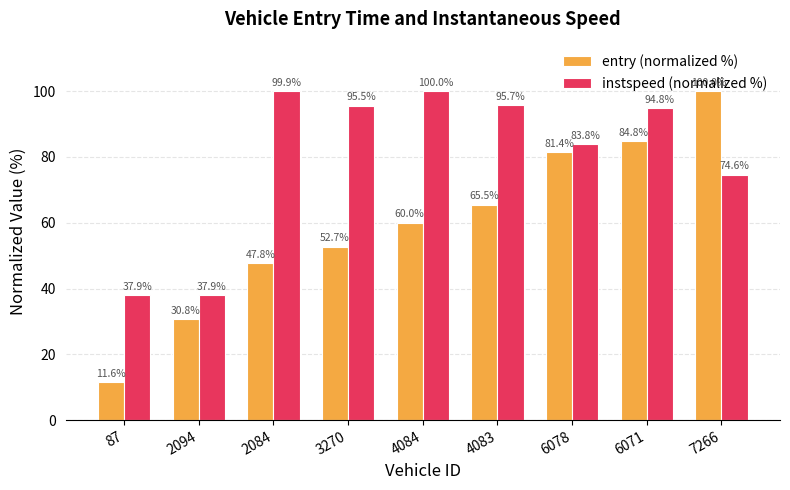

Between 87 and 2094, which series saw the biggest shift?

entry (normalized %)